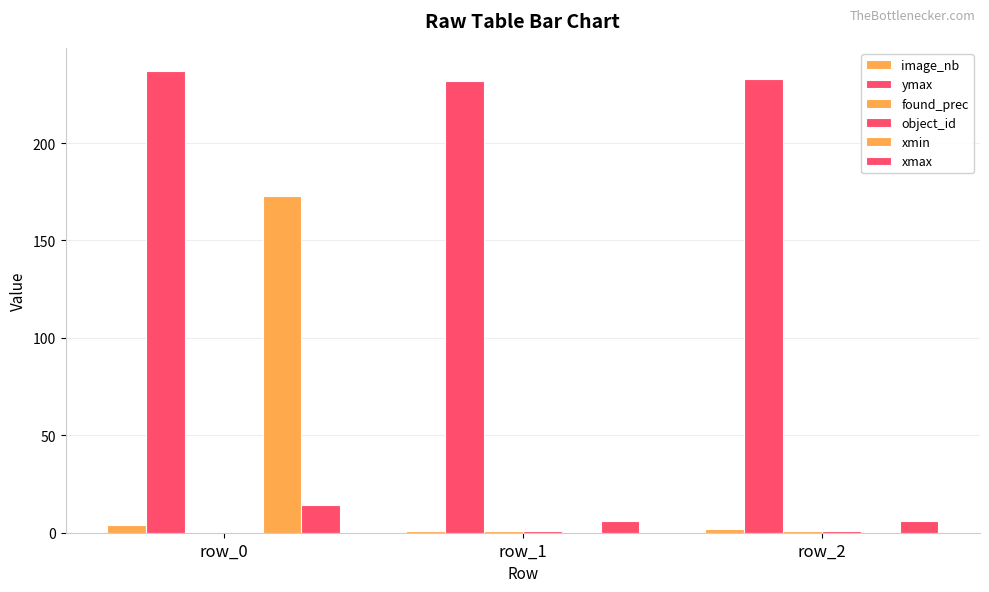

How many distinct data groups are displayed?

6